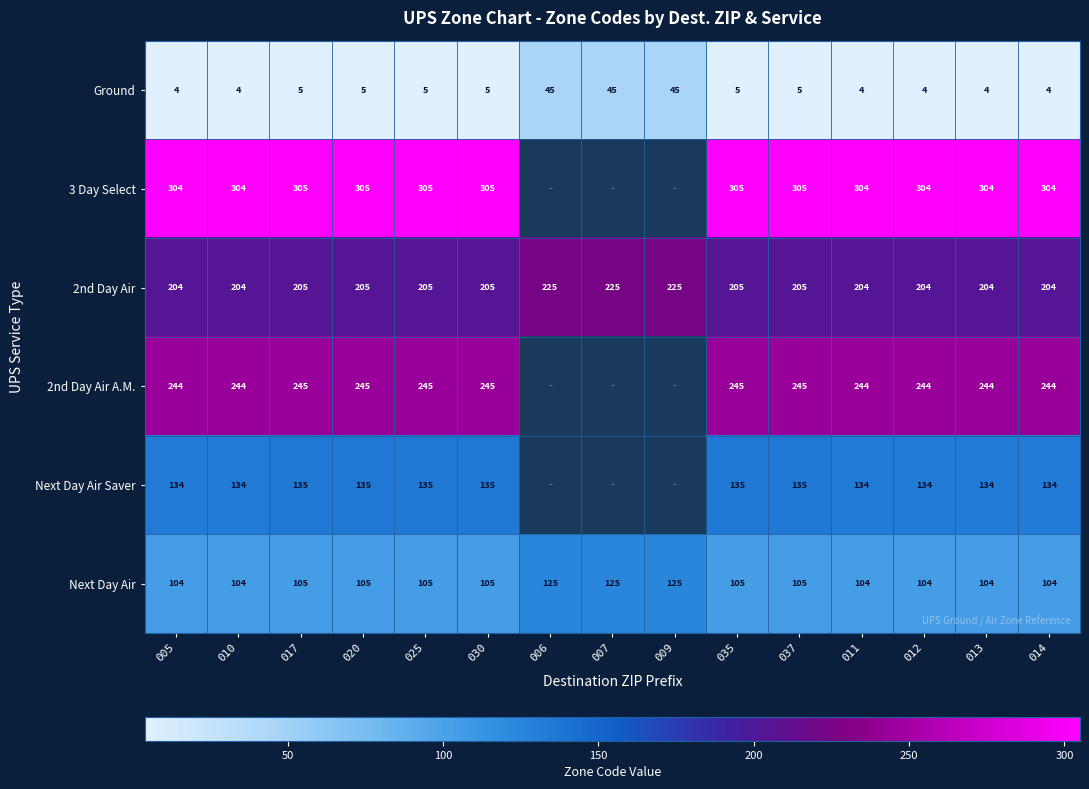

The Next Day Air Saver series shows 135 at 030. True or false?

True